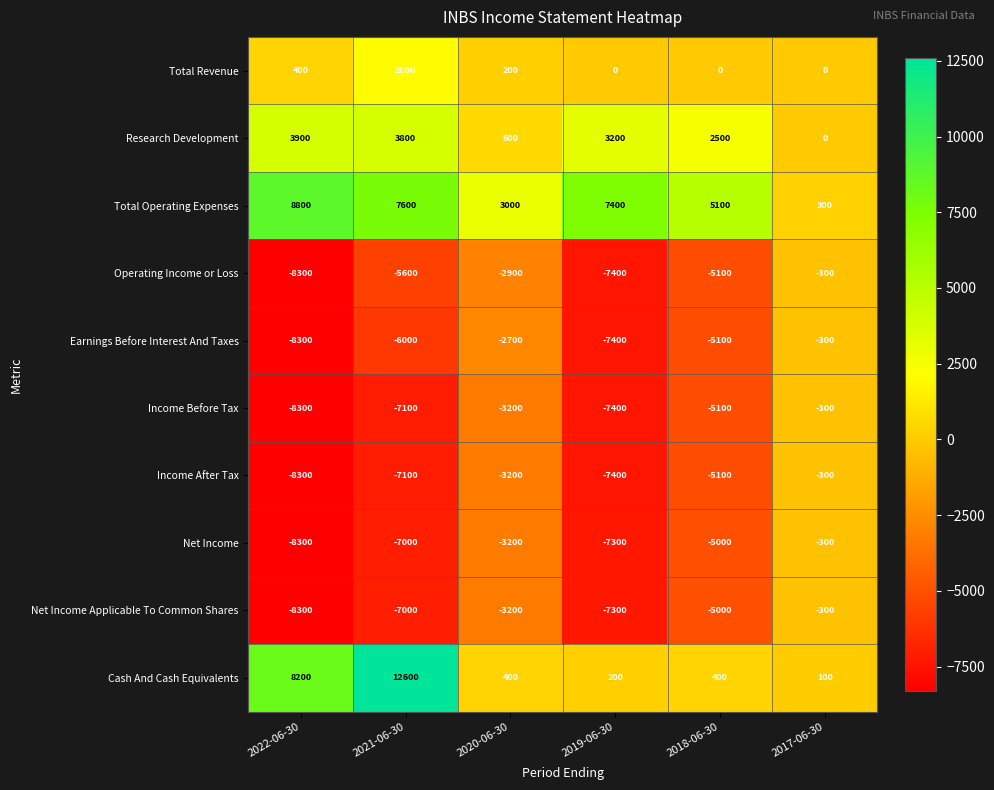

Rank the categories by Net Income Applicable To Common Shares value from lowest to highest.

2022-06-30, 2019-06-30, 2021-06-30, 2018-06-30, 2020-06-30, 2017-06-30